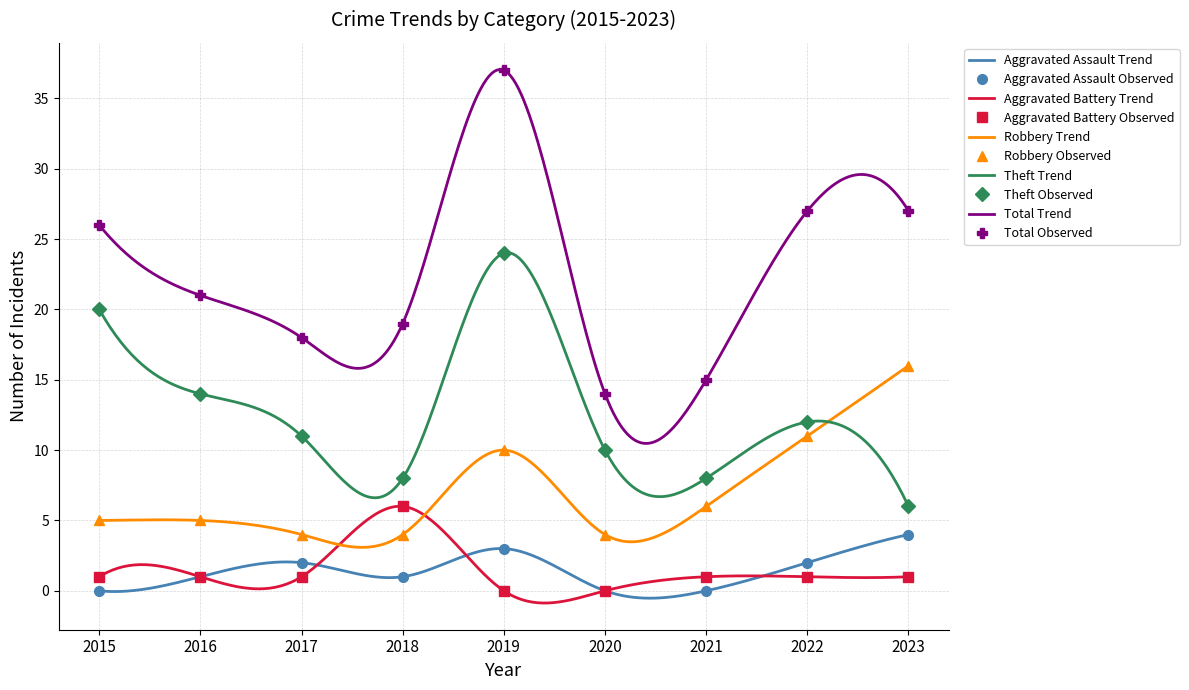

What is the total value across all series at 2022?

53